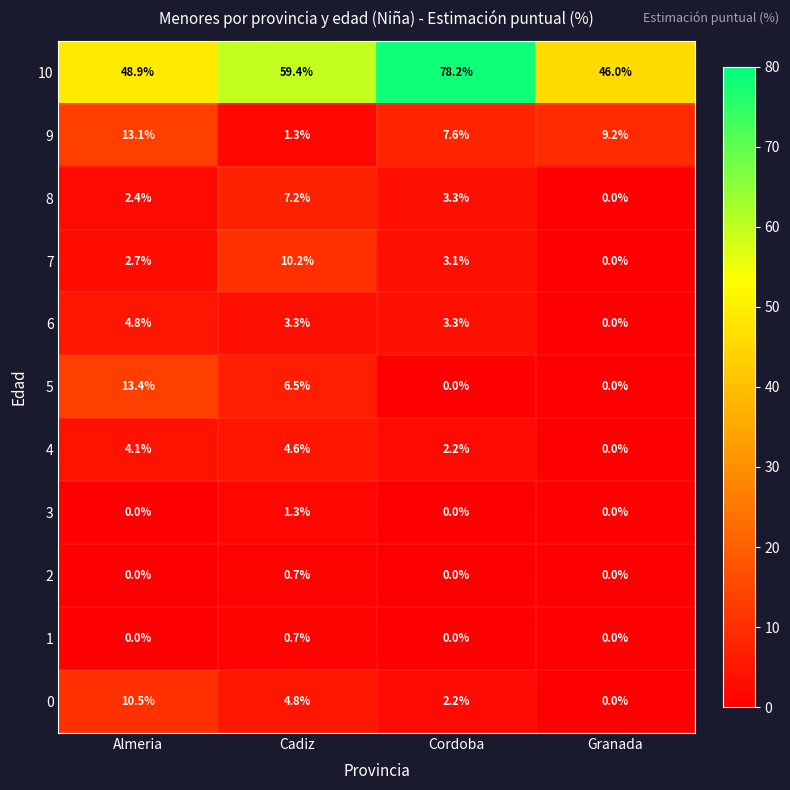

What is the total value across all series at Almeria?

99.9